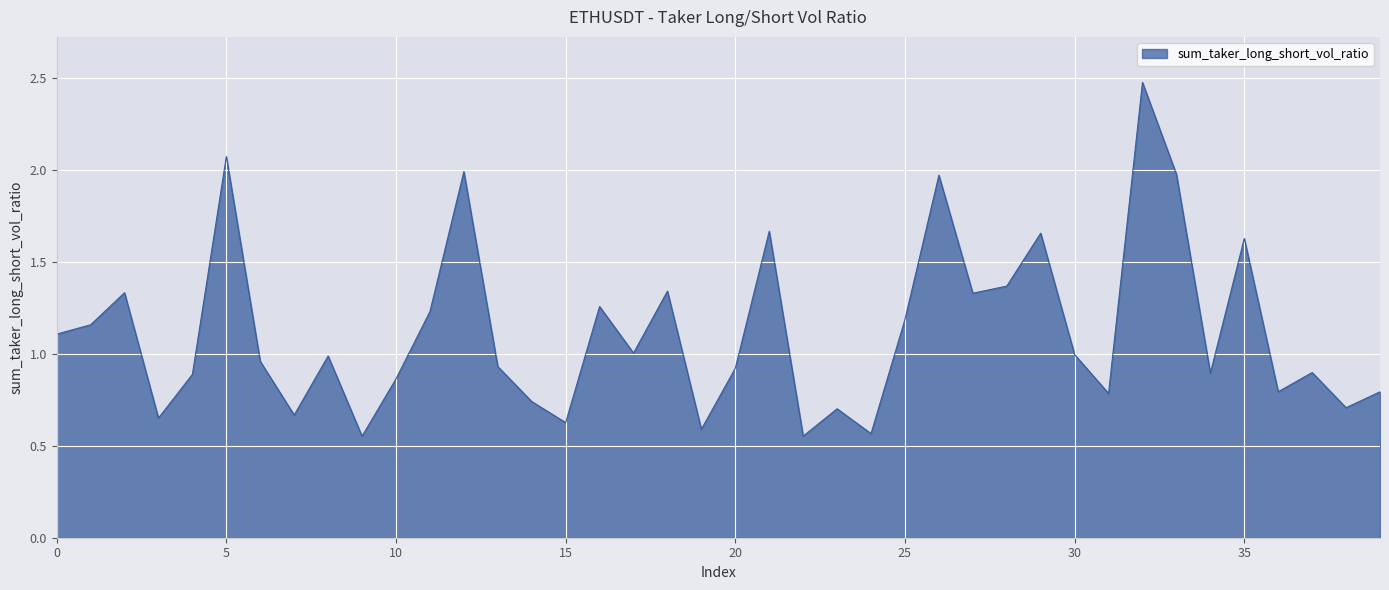

What is the difference between the maximum and minimum values?

1.9